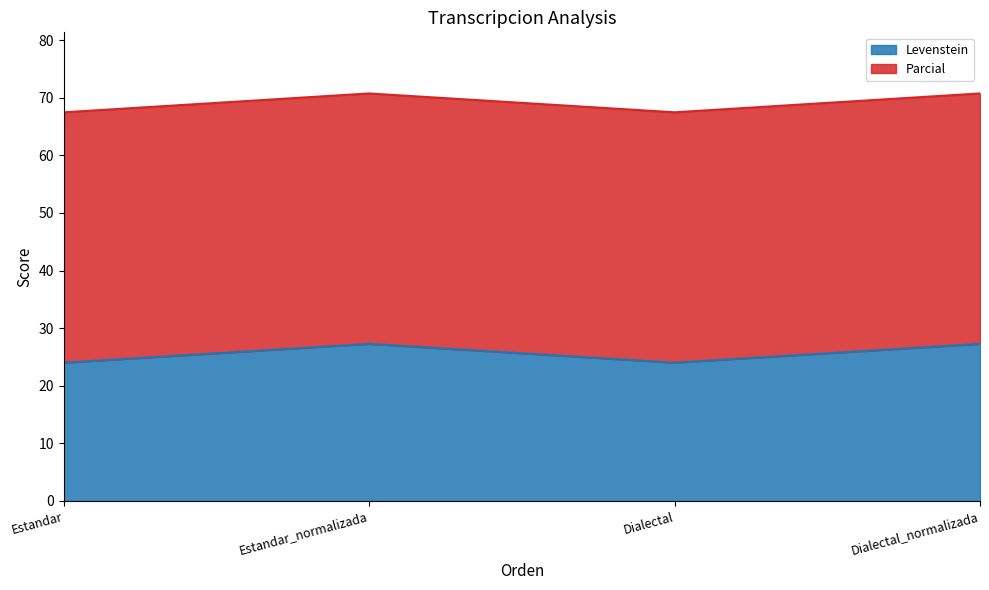

Which has a higher value, Estandar or Dialectal_normalizada?

Dialectal_normalizada